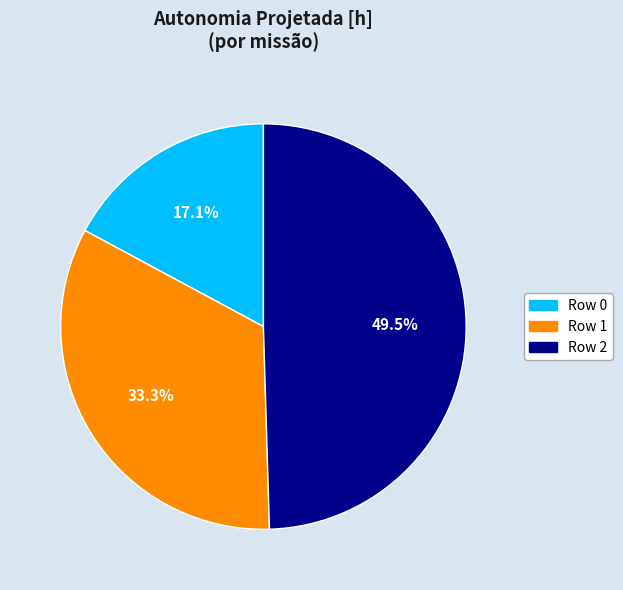

What percentage is the Row 0 slice, to the nearest percent?

17%